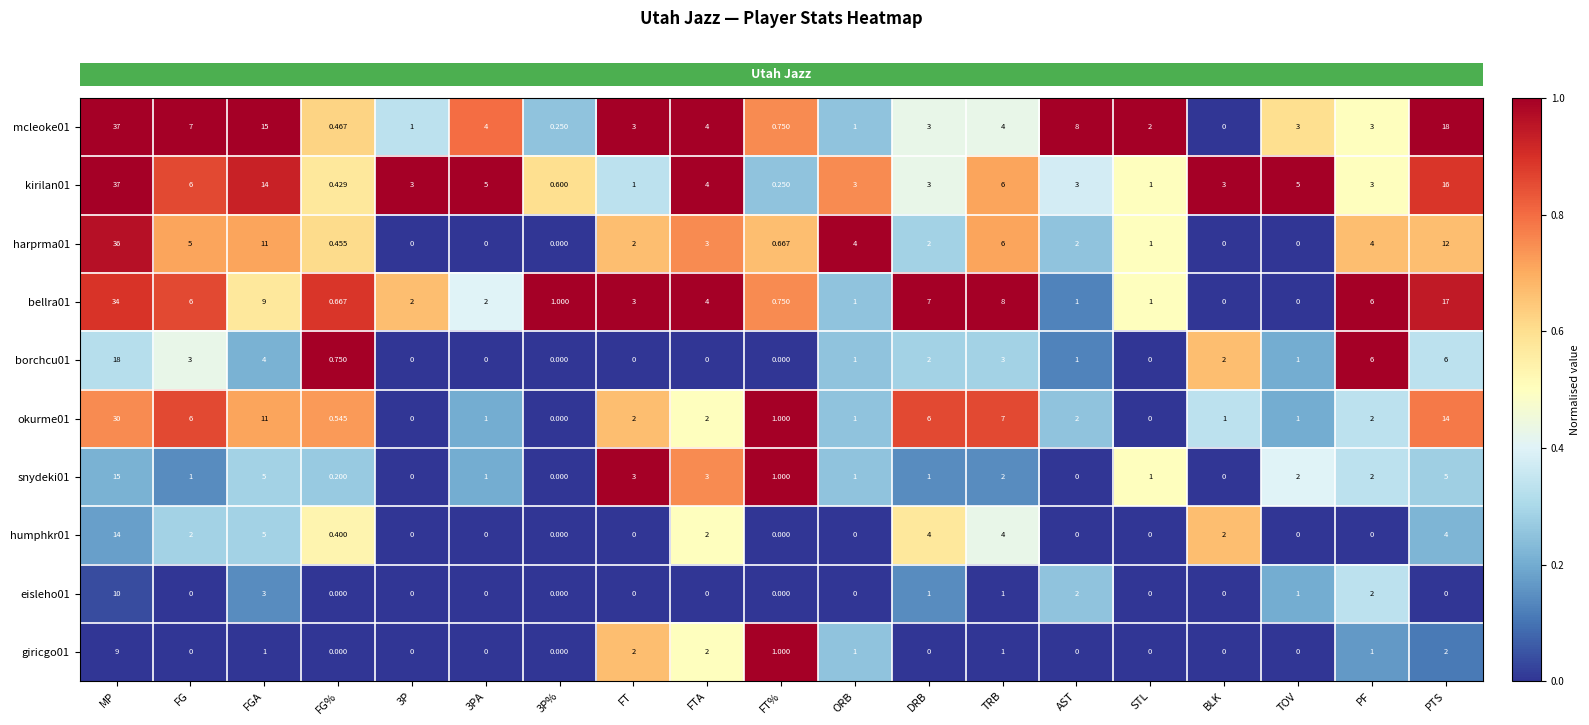

How many positive values does the humphkr01 series have?

9